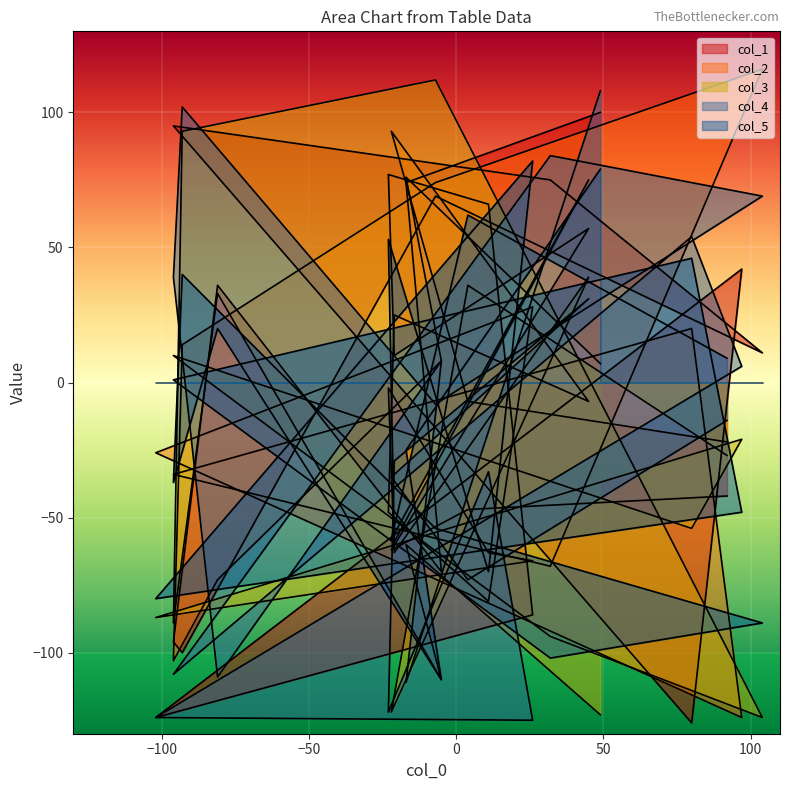

How many positive values does the col_3 series have?

6